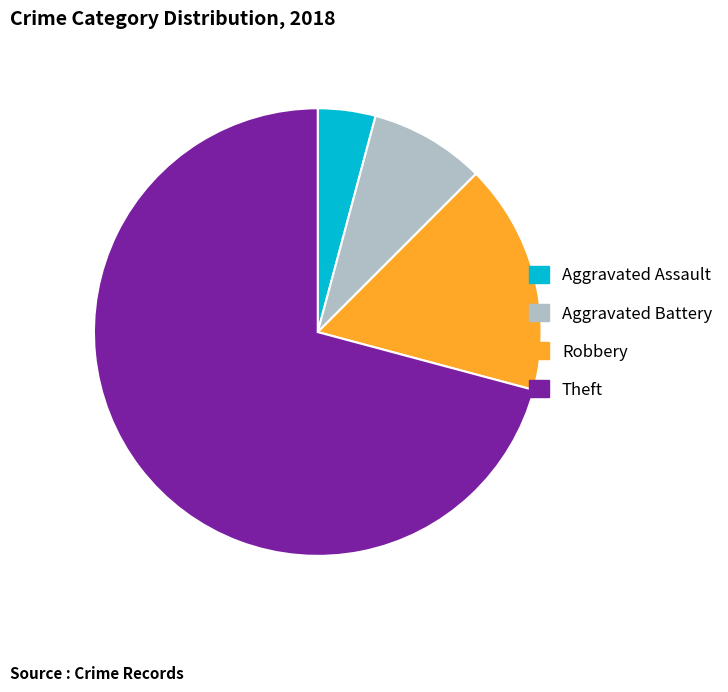

Does Aggravated Battery represent more than half of the total?

No